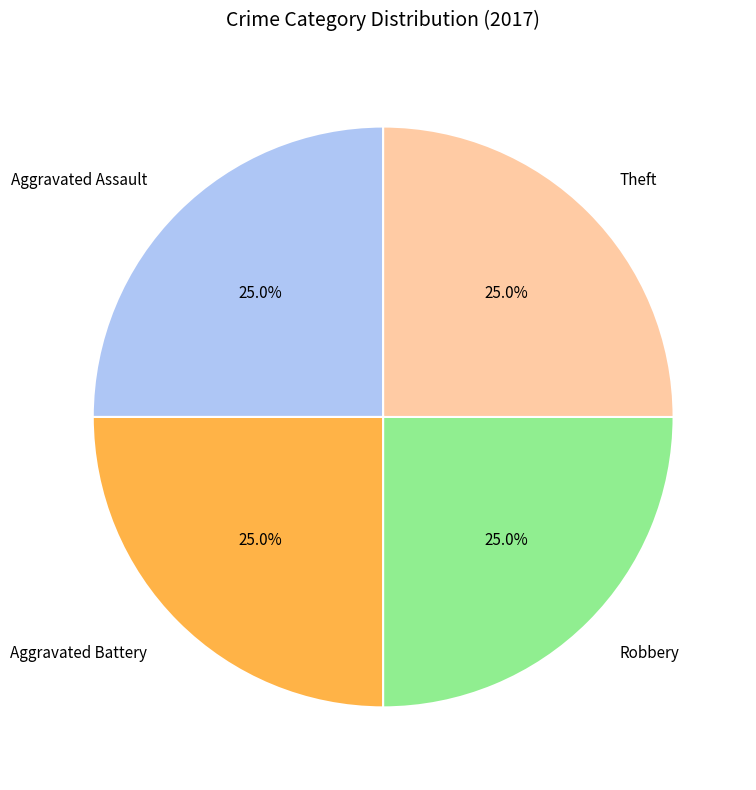

What percentage is the Aggravated Battery slice, to the nearest percent?

25%